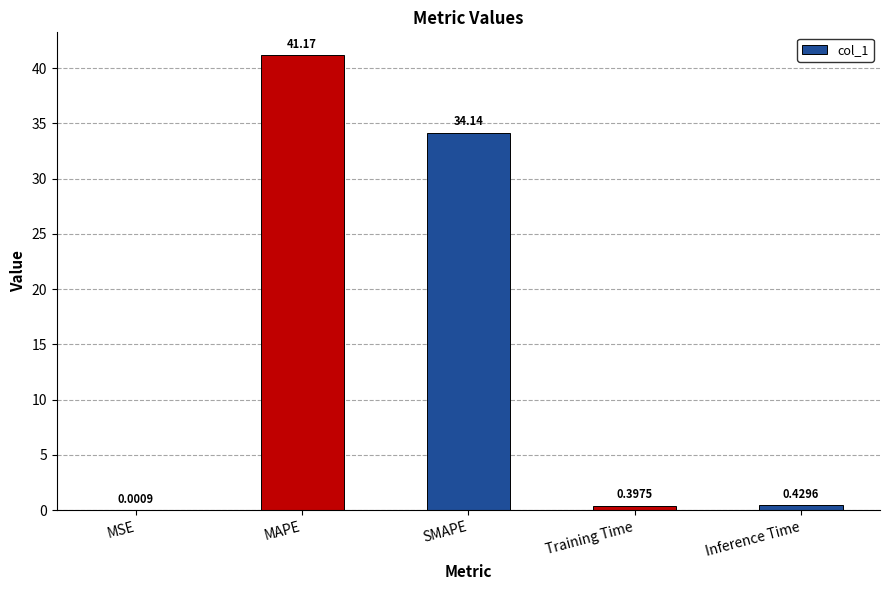

What is the sum of all values?

76.1